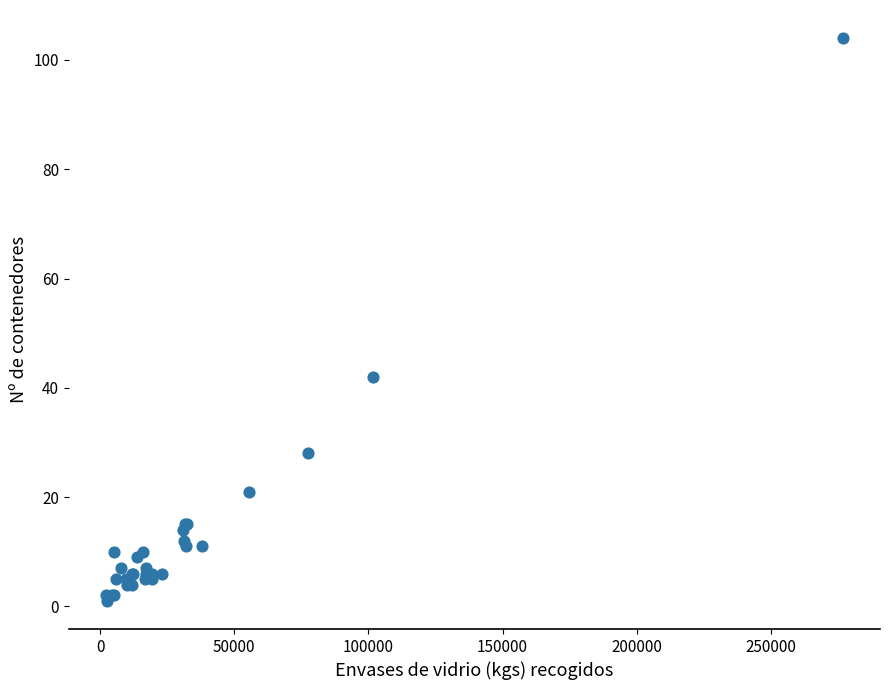

What Y value in the scatter plot is closest to 52?

42